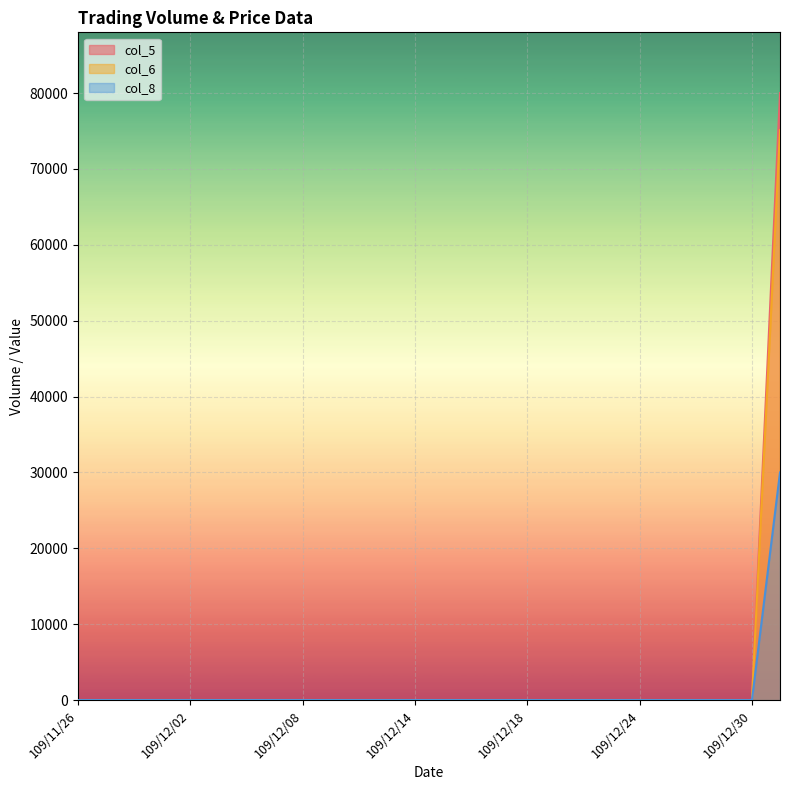

True or false: col_8 and col_6 intersect in this chart.

False